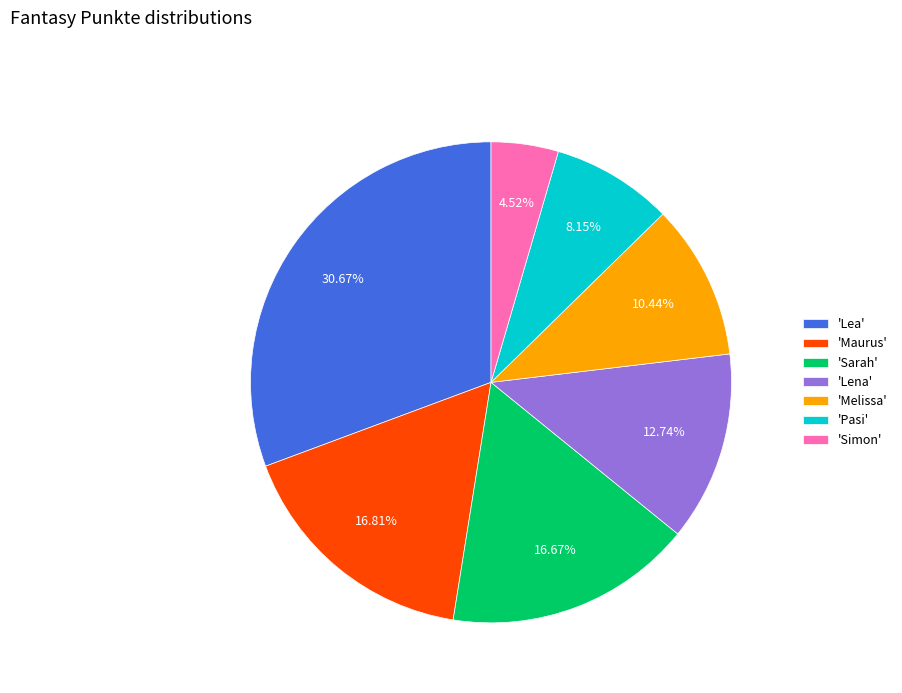

How many segments does this pie chart have?

7